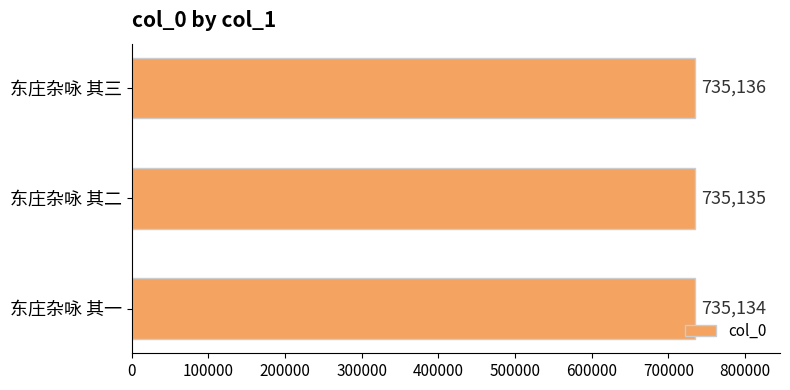

True or false: the data shows 1203520 at 东庄杂咏 其二.

False